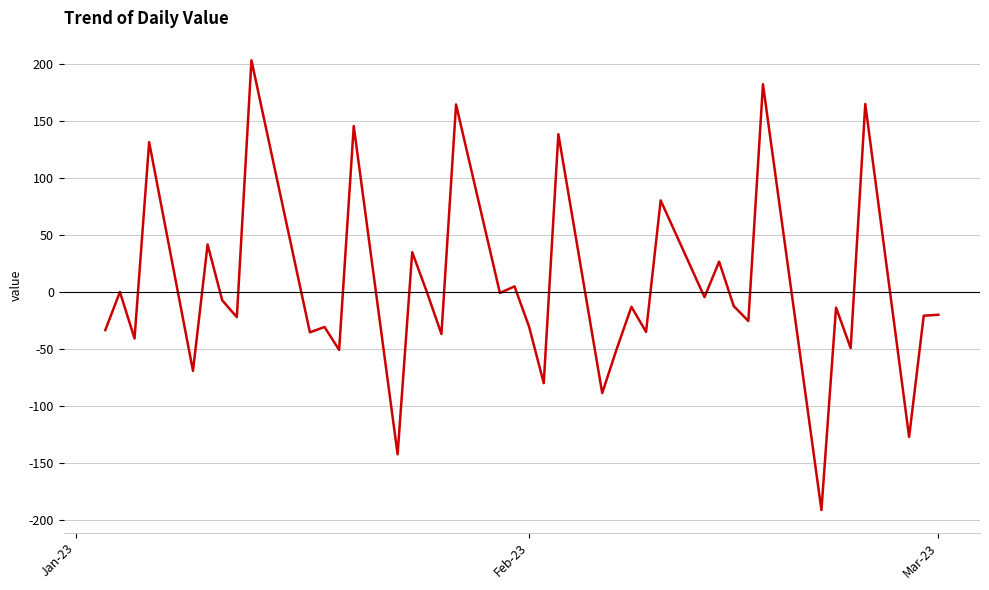

What is the maximum value shown in the chart?

202.9